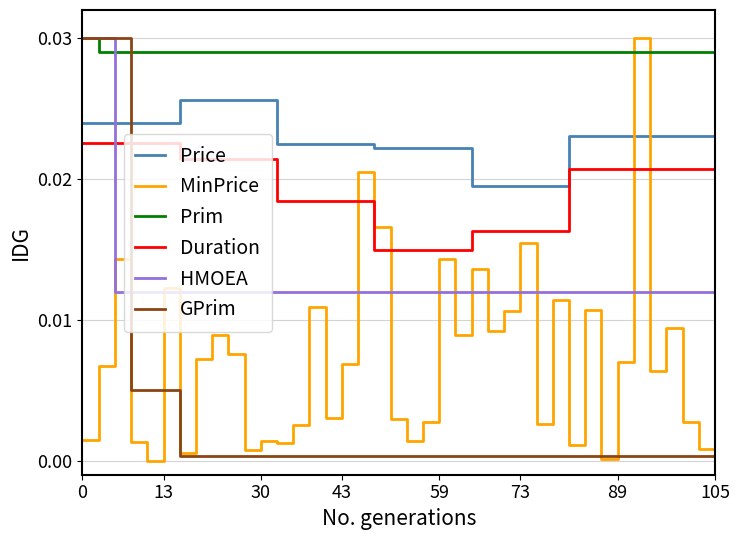

True or false: Price and Prim cross at least once.

False